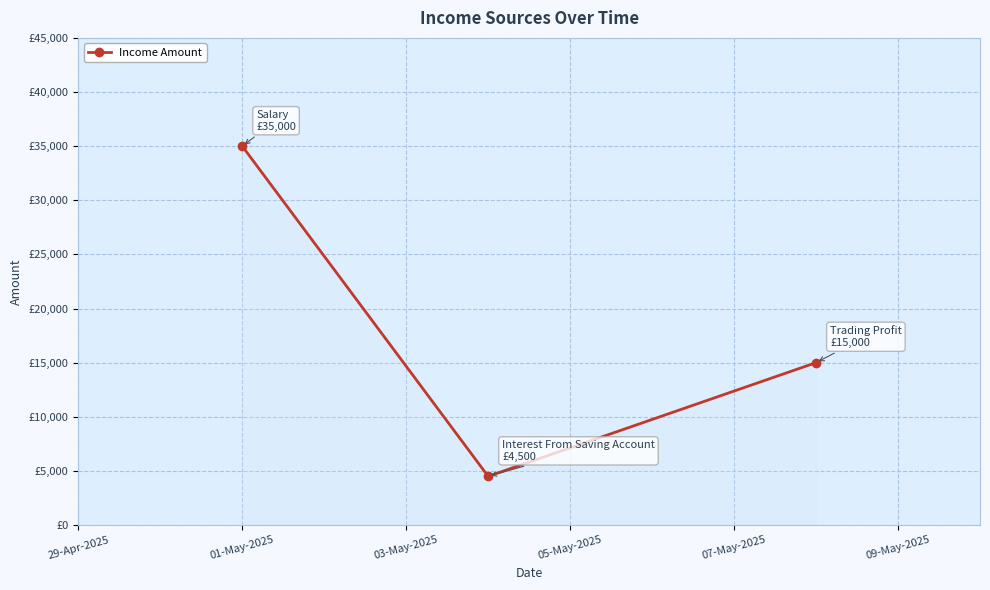

What is the difference between the maximum and second lowest values?

20000